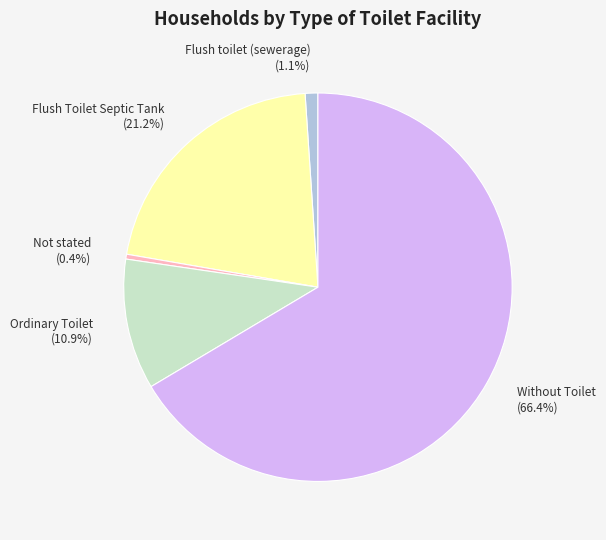

To the nearest percent, what is the combined percentage of Not stated and Without Toilet?

67%